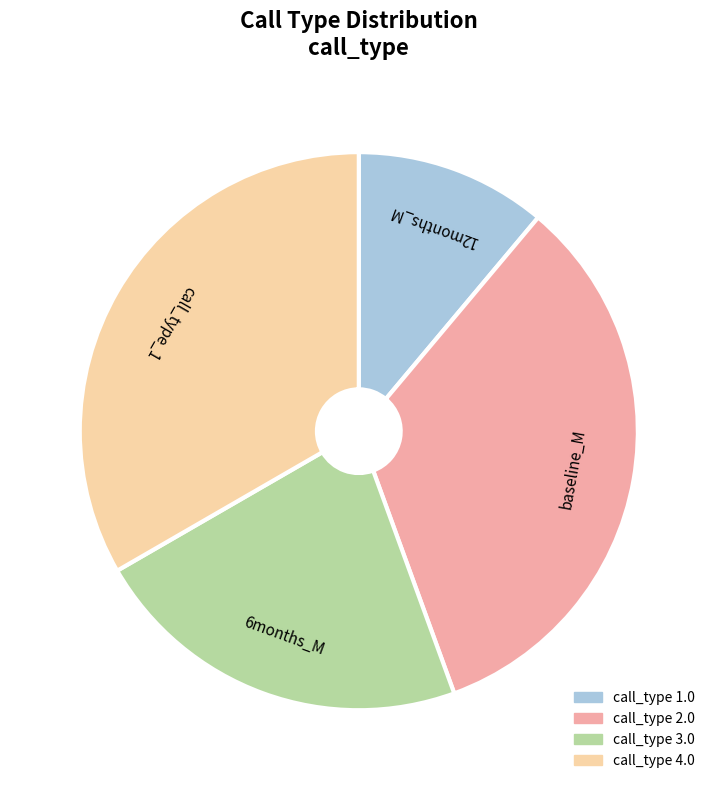

Which slice is the smallest?

12months_M